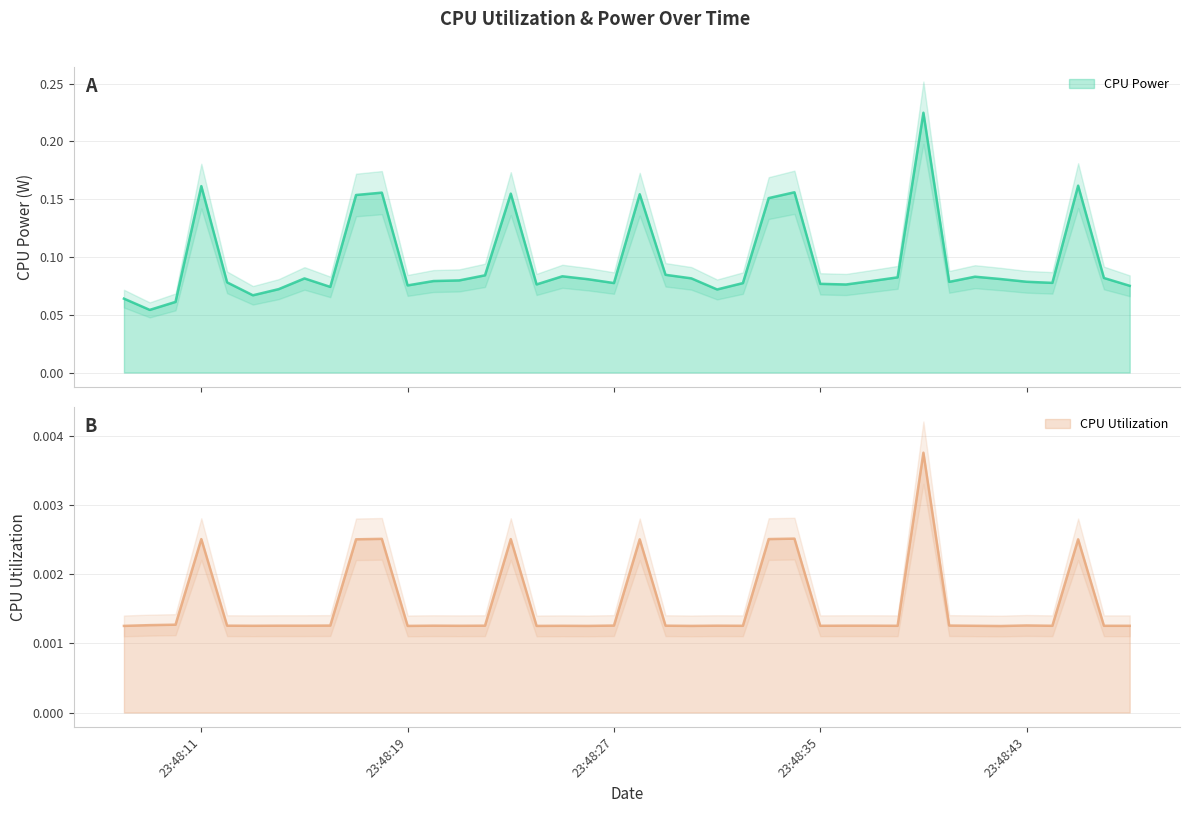

What is the total value across all series at 2025-03-20 23:48:39?

0.2